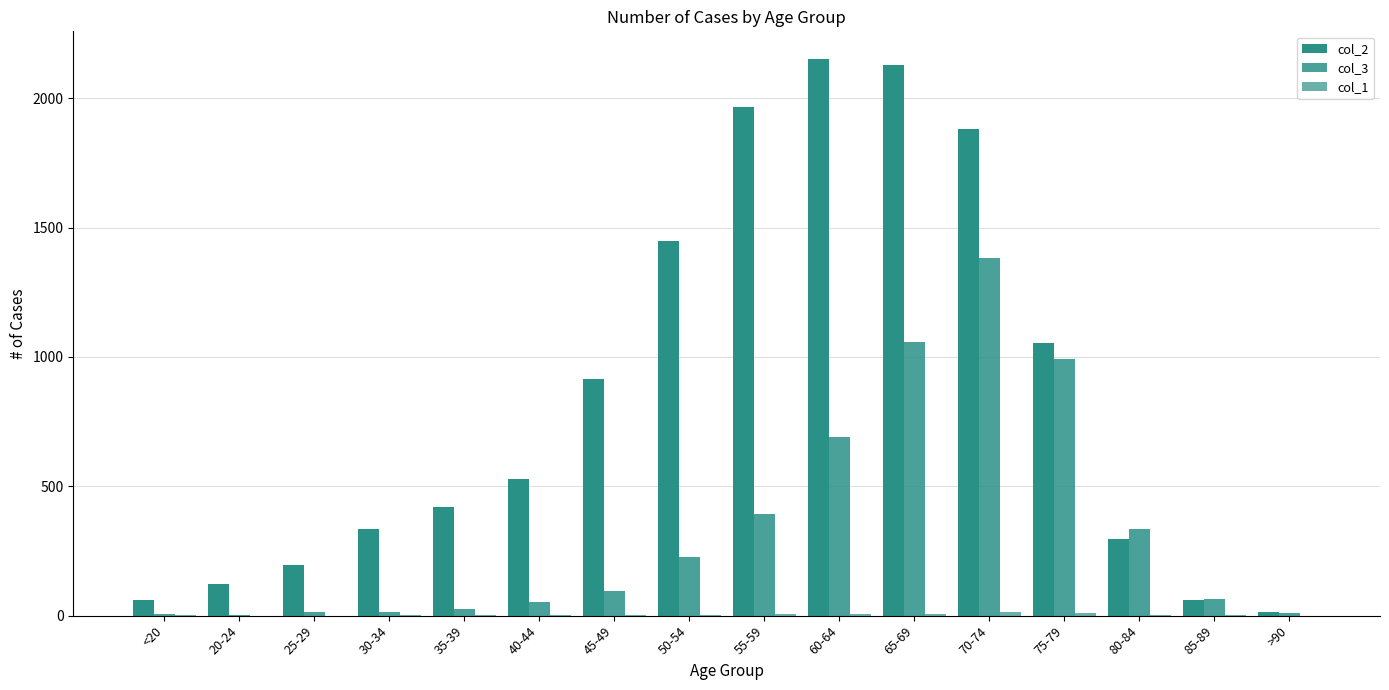

How many categories are shown in the chart?

16